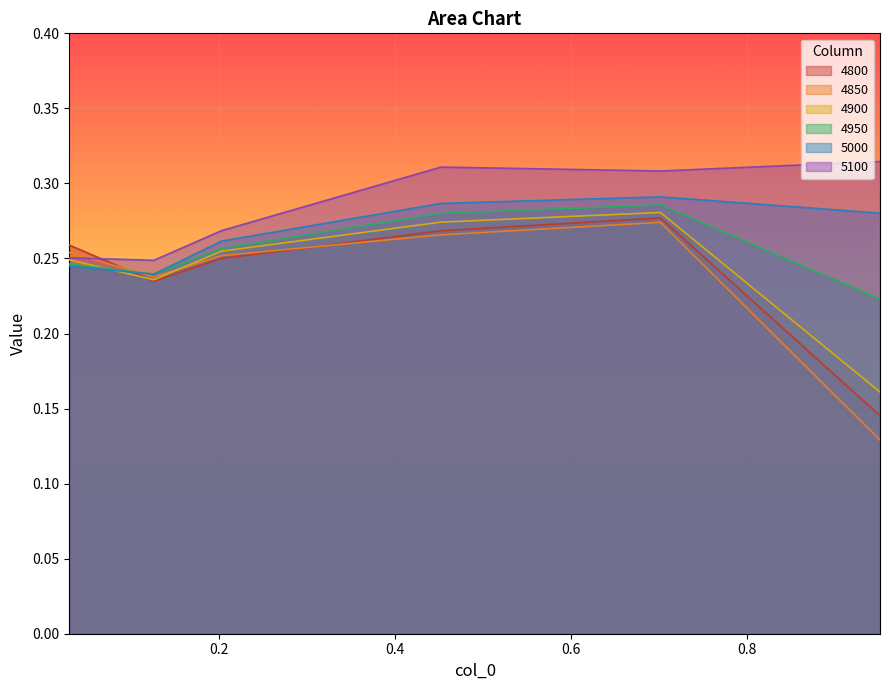

What is the average value of the 4800 series?

0.2